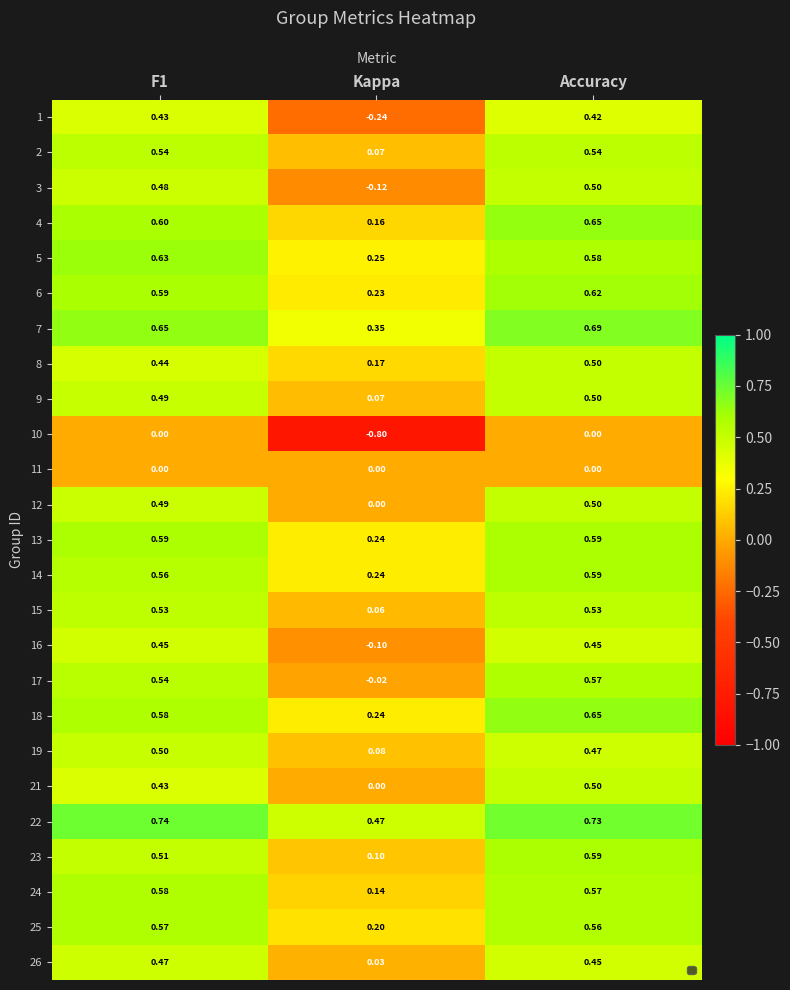

Is it true that 4 equals 0.2 at Kappa?

False